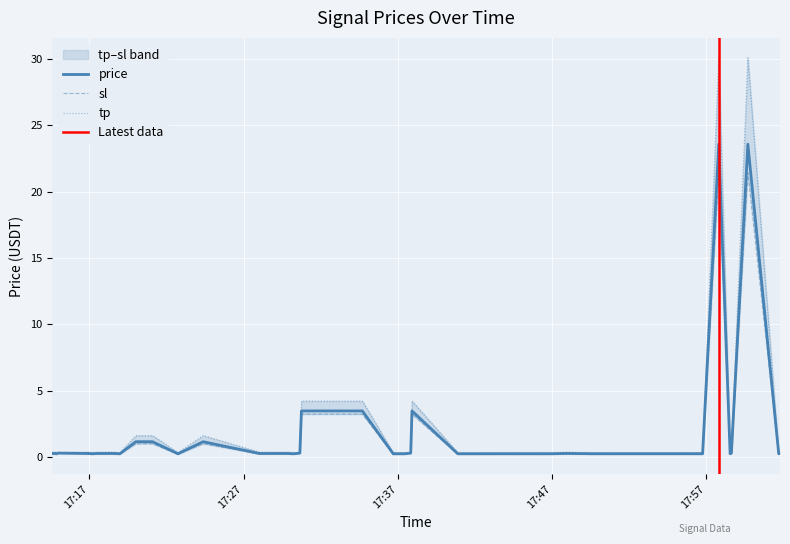

What are all the series names shown in the legend?

price, sl, tp